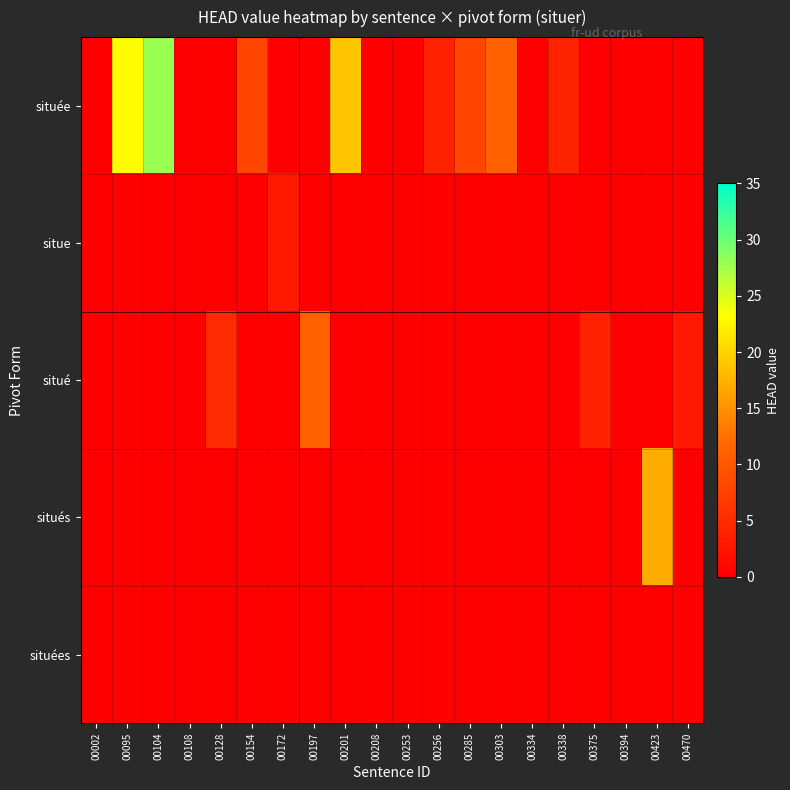

Which series has the largest total across all categories?

située